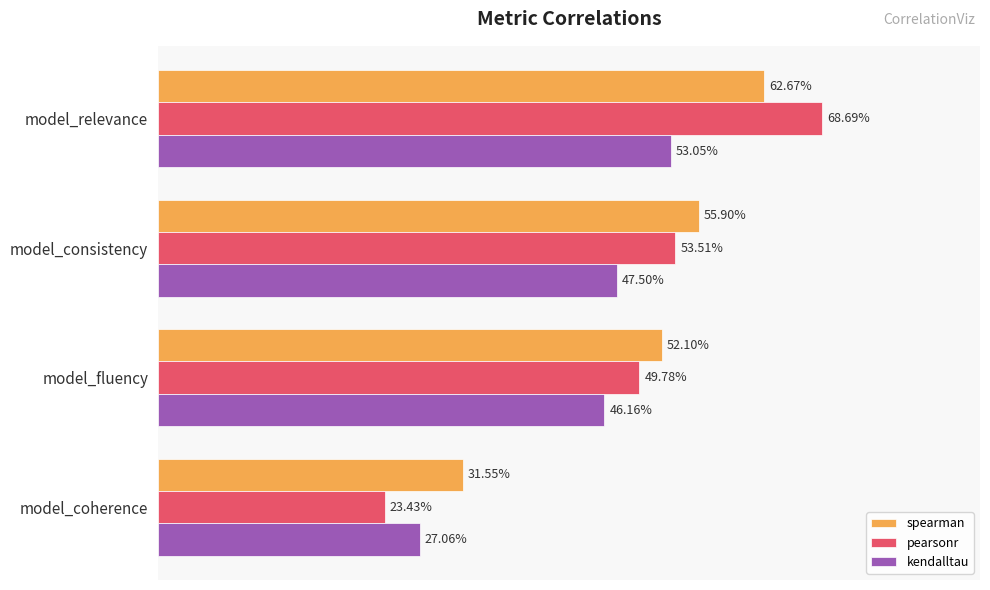

Reading right to left, what are all the values shown in this chart?

spearman: 0.3	0.5	0.6	0.6
pearsonr: 0.2	0.5	0.5	0.7
kendalltau: 0.3	0.5	0.5	0.5